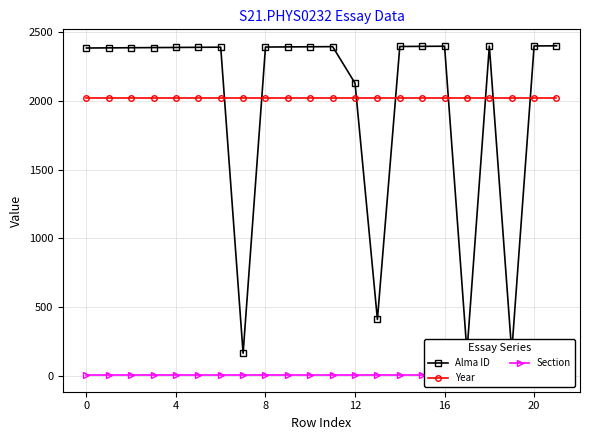

Rank the series at 21 from lowest to highest value.

Section, Year, Alma ID